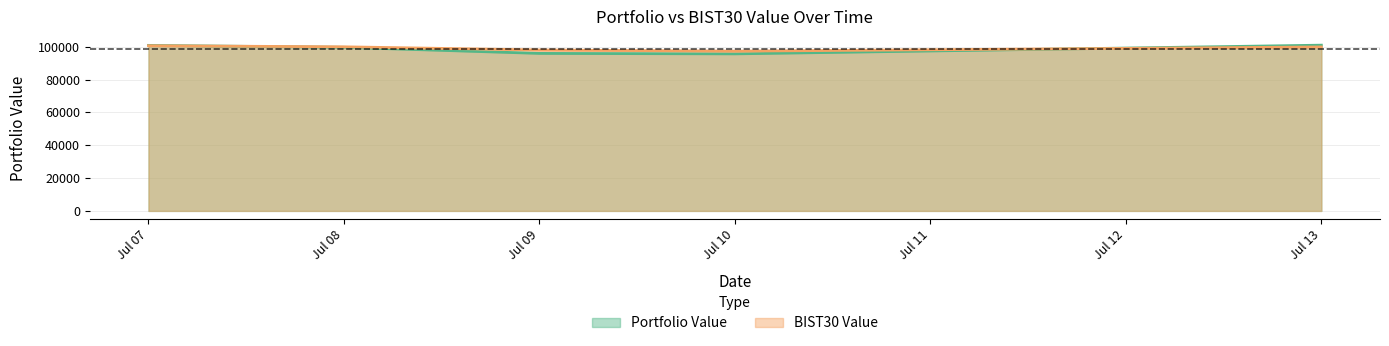

Is it true that Portfolio Value equals 170406.4 at Jul 07?

False